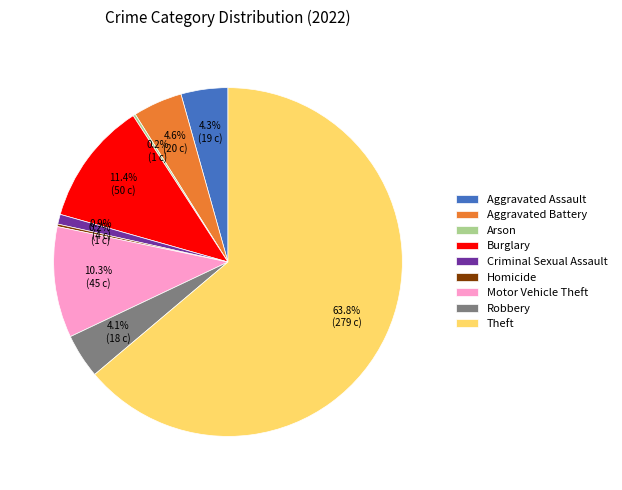

Which has a higher value, Burglary or Aggravated Battery?

Burglary